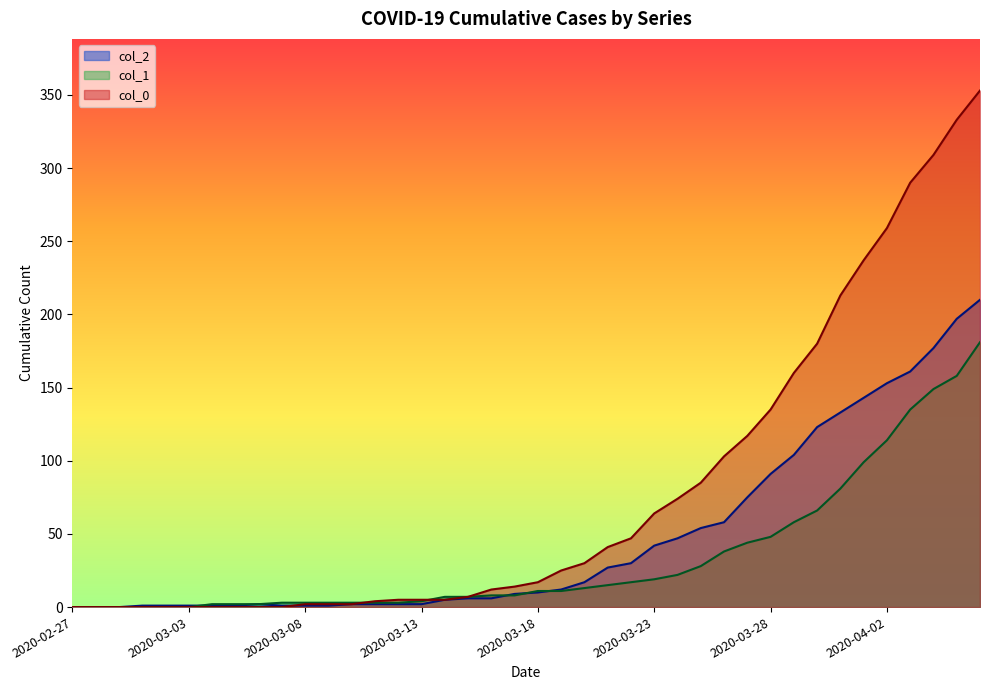

Which series ends up on top after the final intersection of col_1 and col_2?

col_2